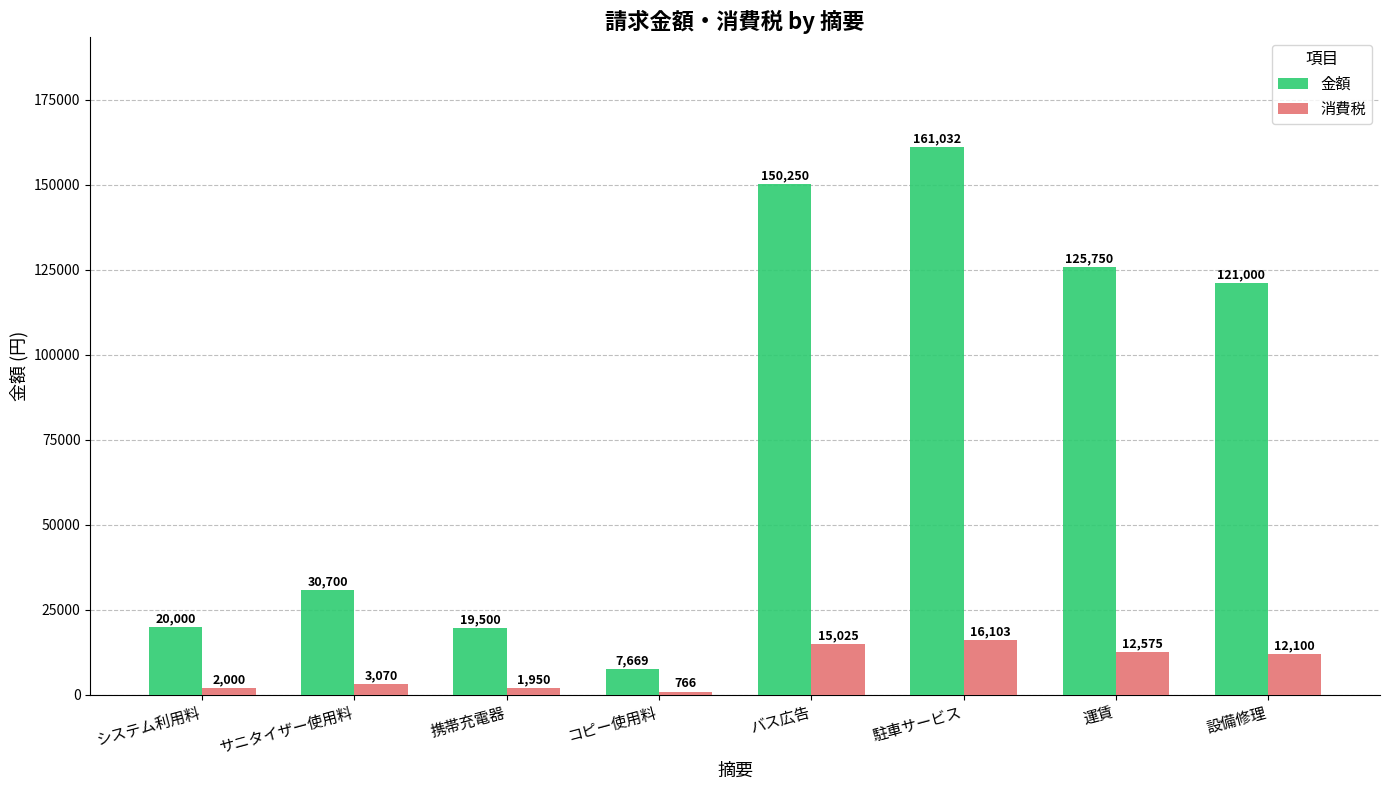

Which label corresponds to the largest value in the chart?

駐車サービス